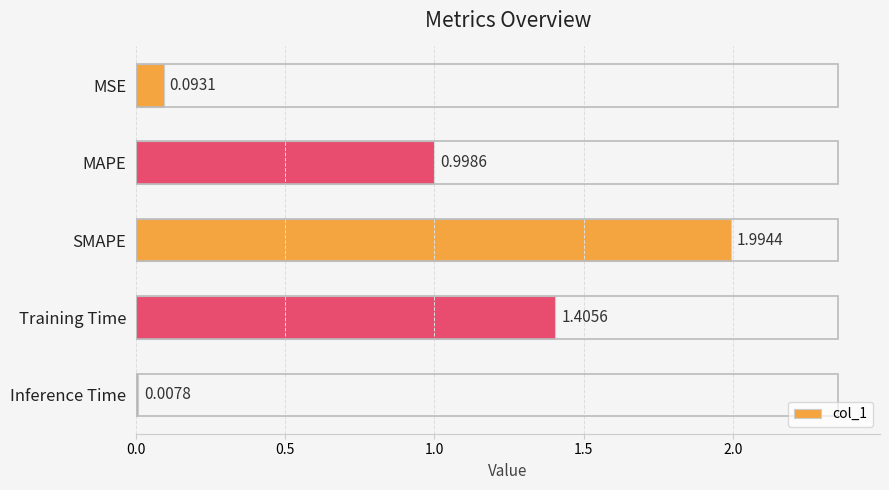

What is the label of the 5th bar from the top?

Inference Time